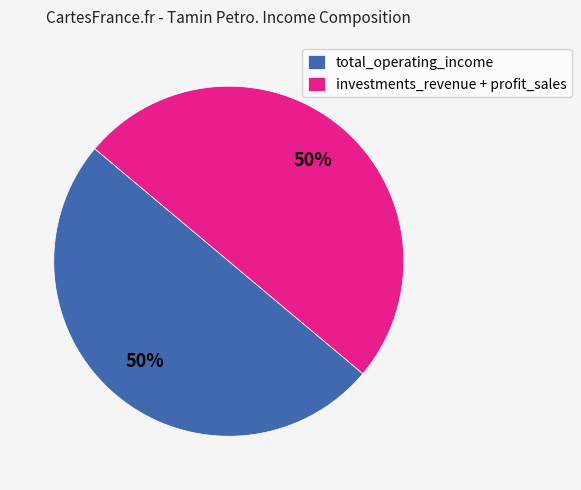

To the nearest percent, what percentage of the pie is total_operating_income?

50%